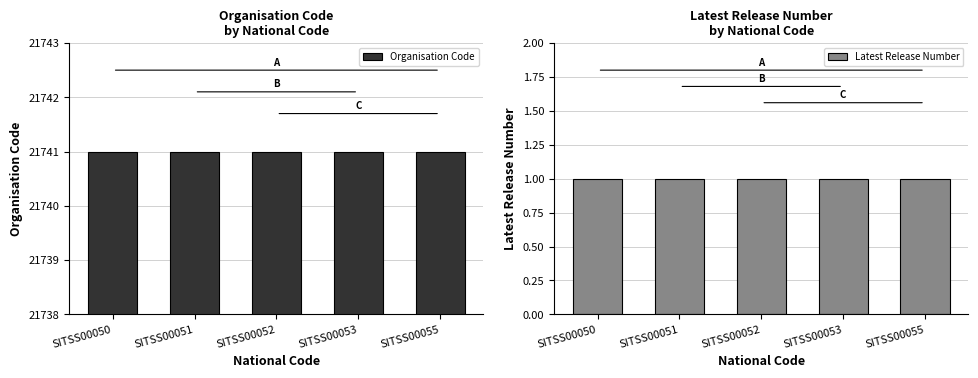

List the series in order of their overall mean, highest first.

Organisation Code, Latest Release Number